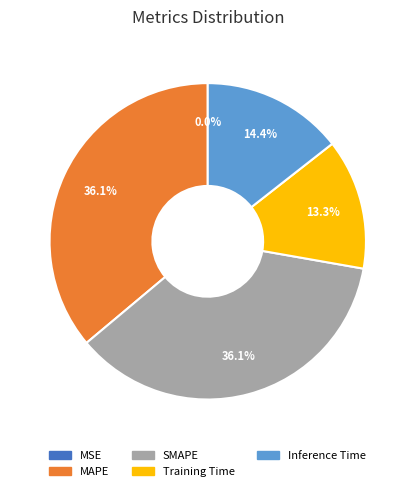

The SMAPE slice represents 36% of the pie. True or false?

True